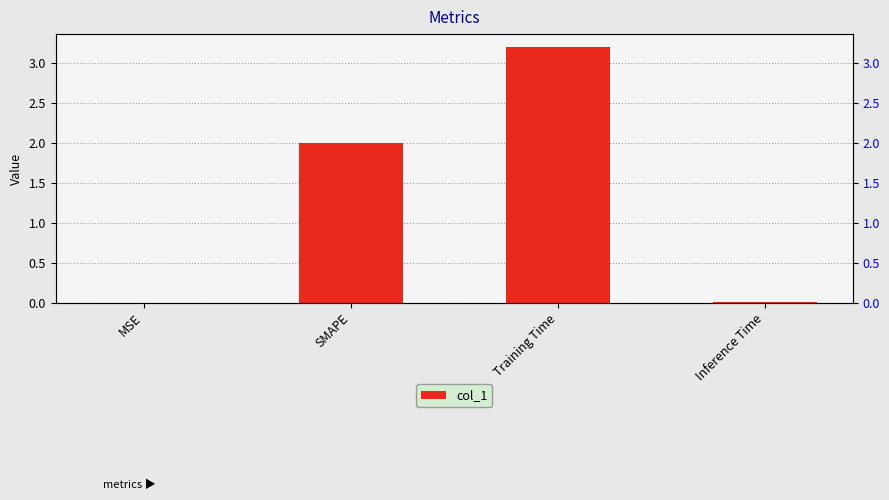

The value at Training Time is 1.0. True or false?

False